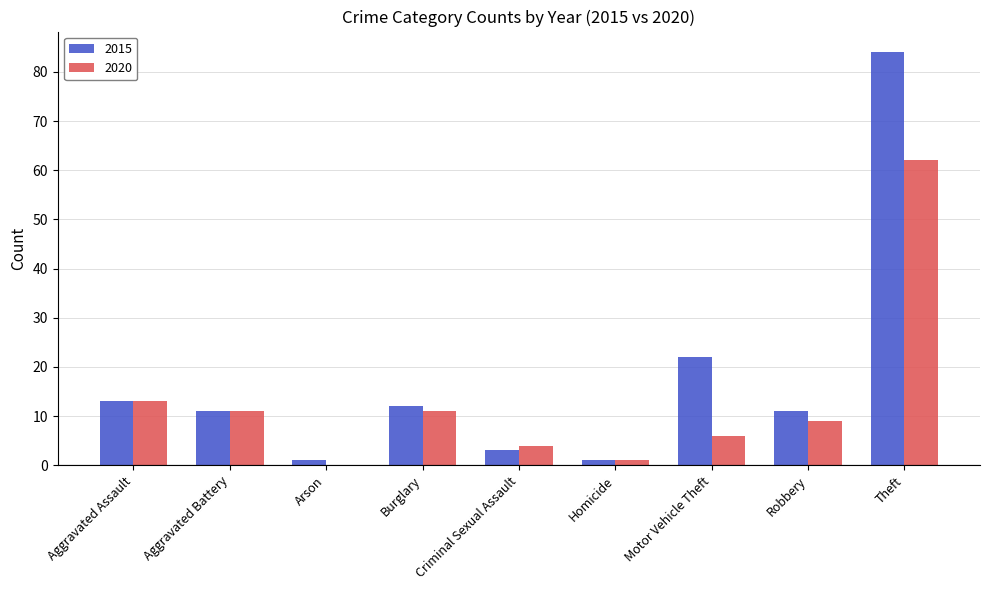

What is the highest value of the 2015 series?

84